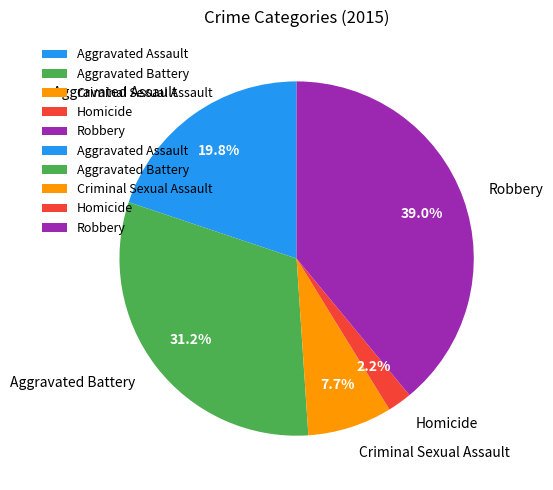

To the nearest percent, what is the difference between the largest and smallest slice percentages?

37%